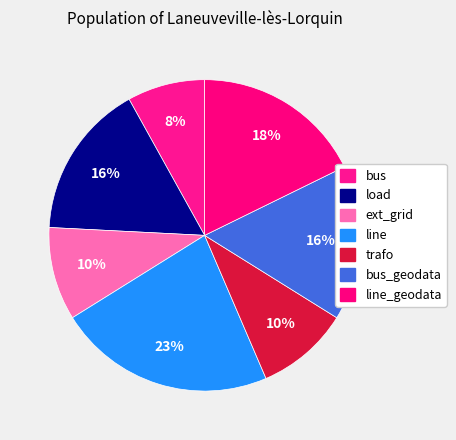

Which category has the smallest portion of the pie?

bus